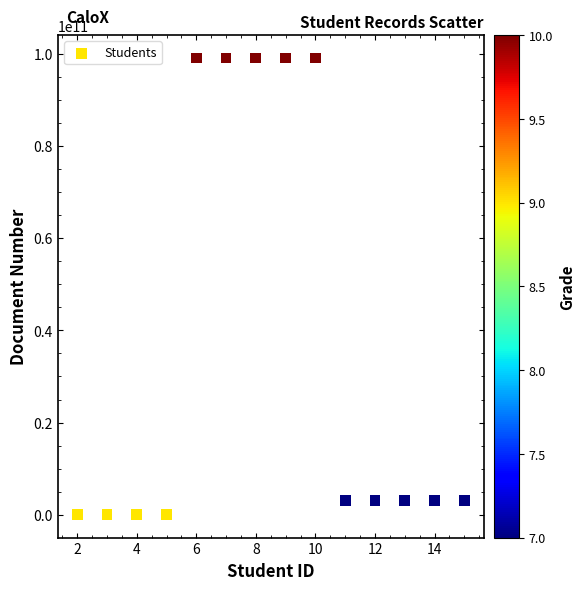

What is the range of Y values (max minus min)?

98988709843